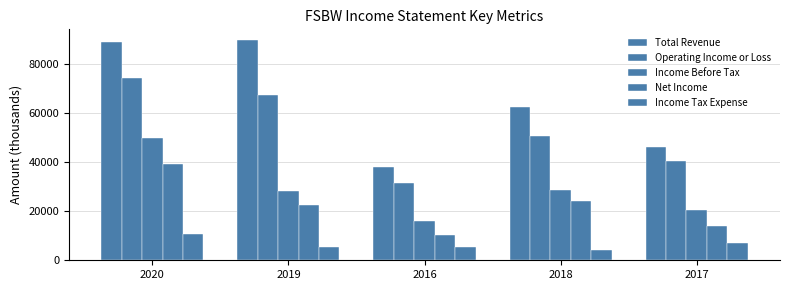

Are the bars grouped side by side (vs. stacked)?

Yes